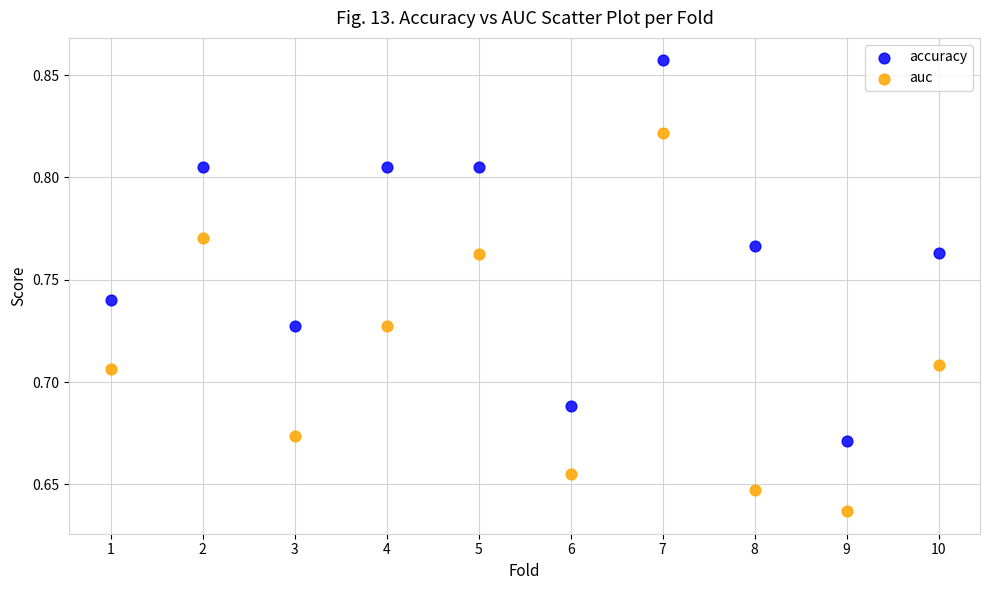

Which series contains the highest Y value?

accuracy